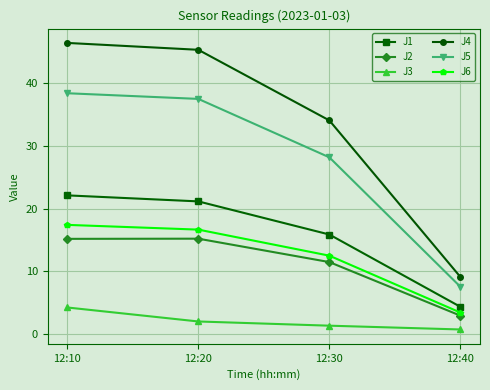

What is the difference between the highest and lowest values at 12:40?

8.4